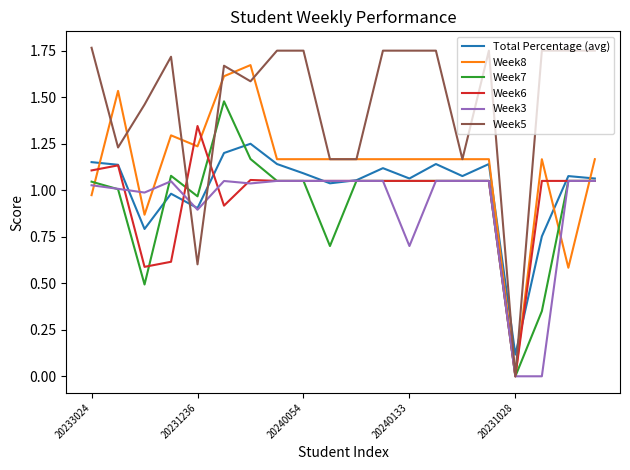

True or false: Week6 has a value of 0.0 at 20231028.

True